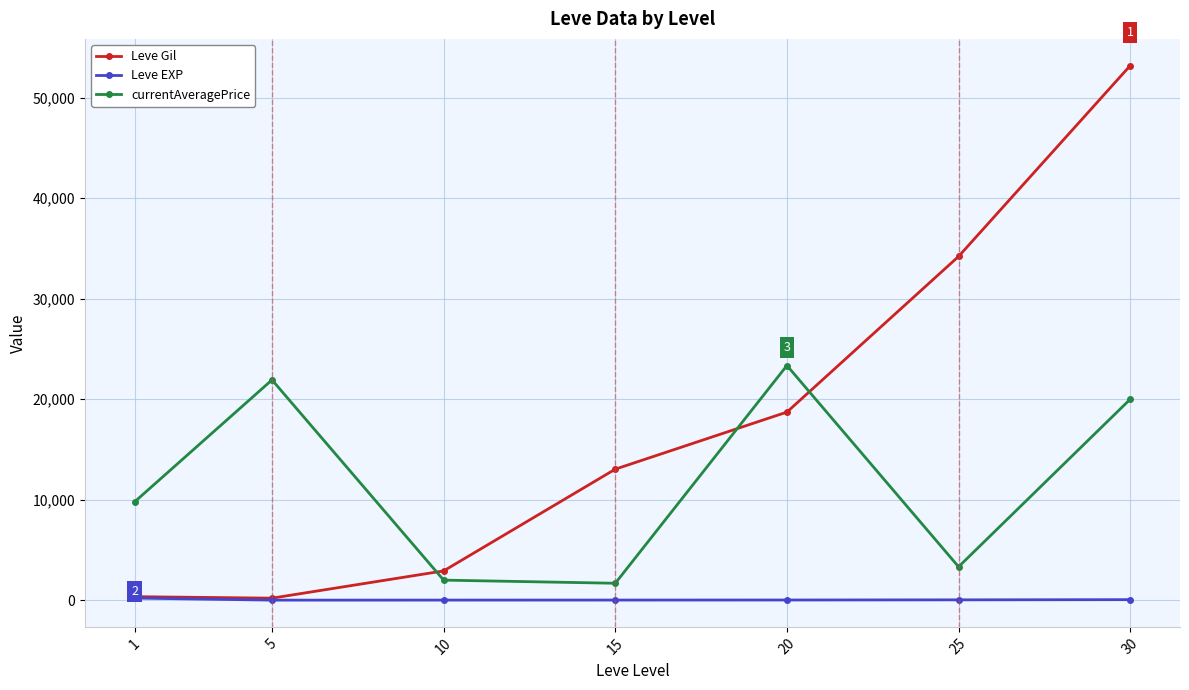

Rank the series by their maximum value, from highest to lowest.

Leve Gil, currentAveragePrice, Leve EXP